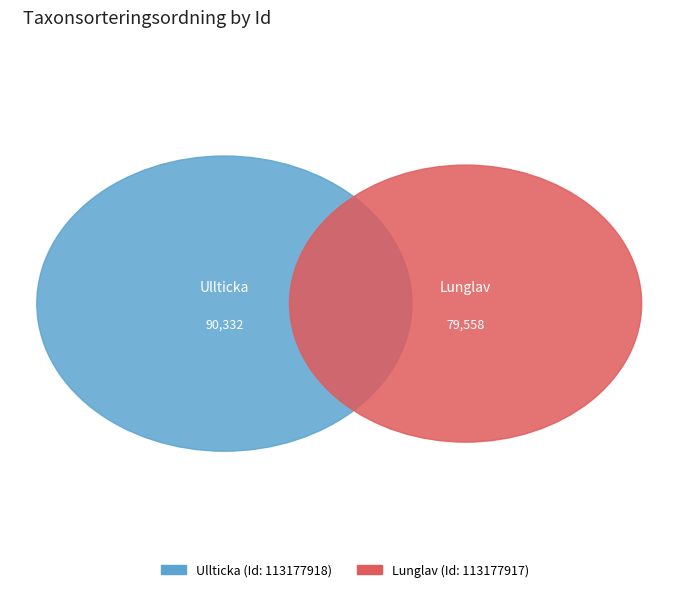

True or false: 113177917 accounts for 47% of the total.

True